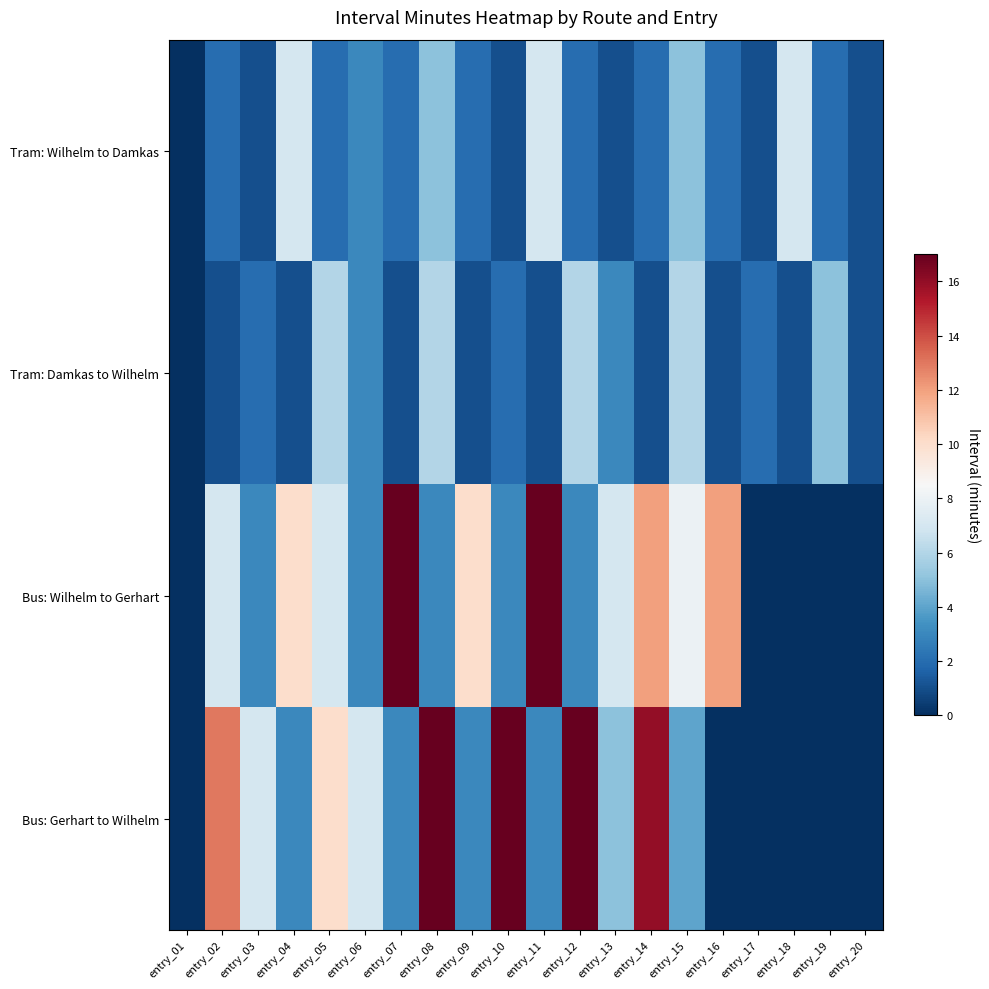

At entry_08, list the series in order from smallest to largest.

Bus: Wilhelm to Gerhart, Tram: Wilhelm to Damkas, Tram: Damkas to Wilhelm, Bus: Gerhart to Wilhelm